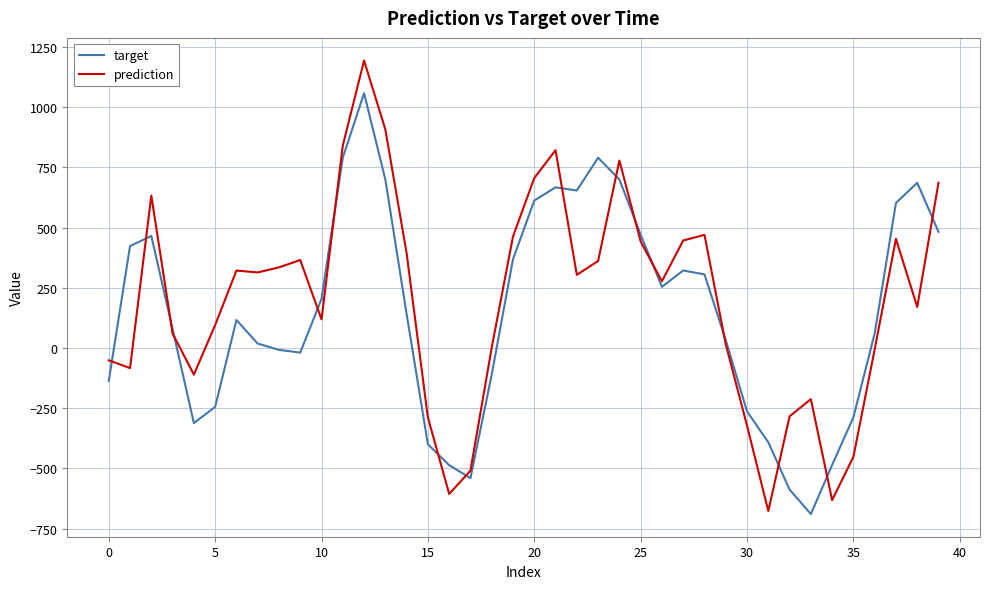

Which series has the largest range (max minus min)?

prediction